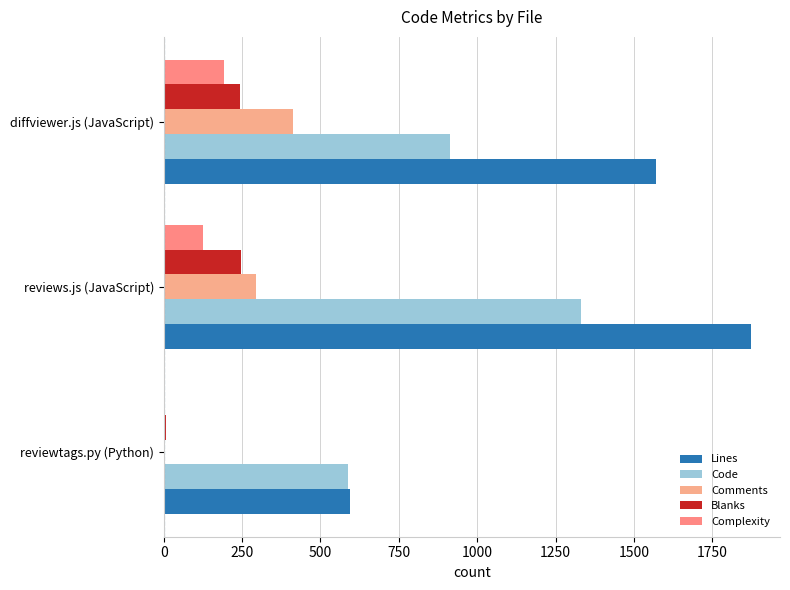

How many distinct data groups are displayed?

5